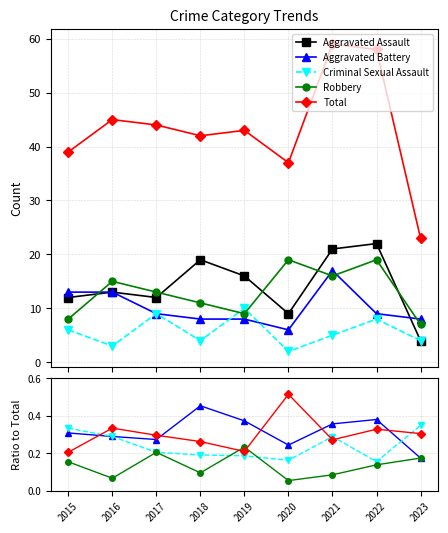

How many lines are shown in the chart?

5